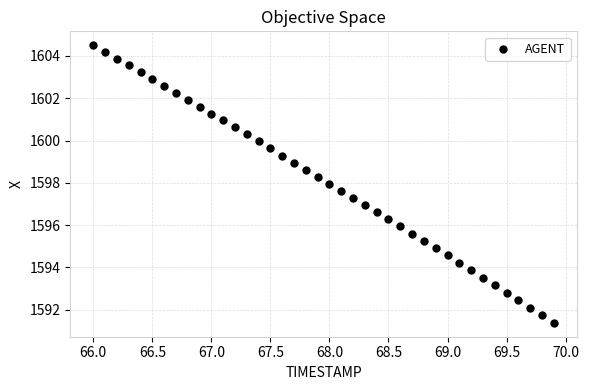

What is the range of Y values (max minus min)?

13.1